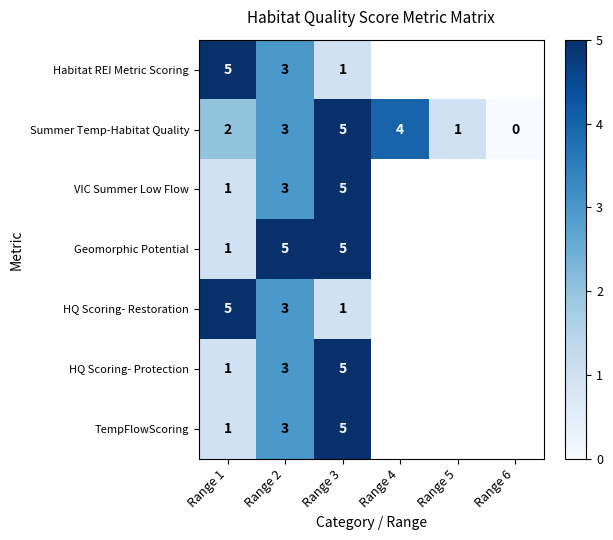

What is the total value across all series at Range 1?

16